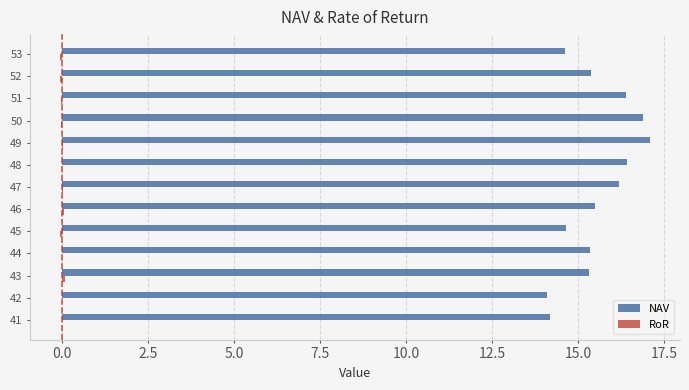

How many categories are shown in the chart?

13